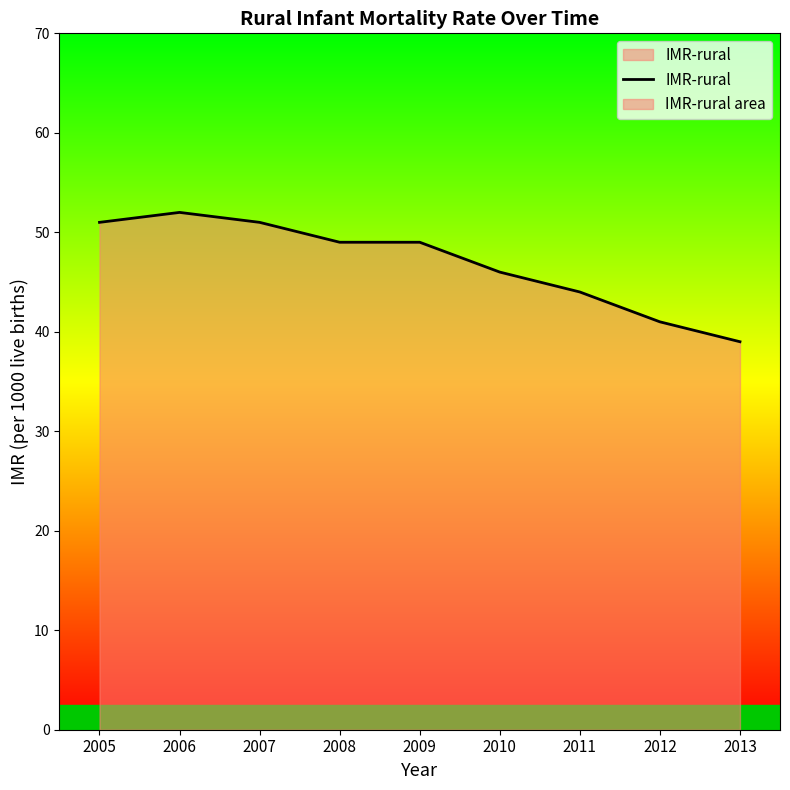

What is the value of the 1st point from the left?

51